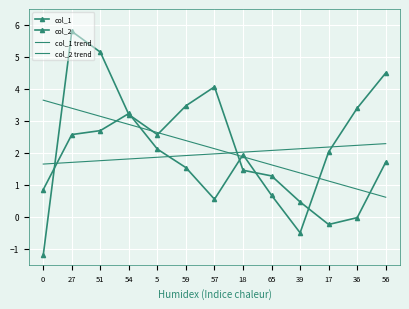

Which has a higher value, 54 or 65?

54